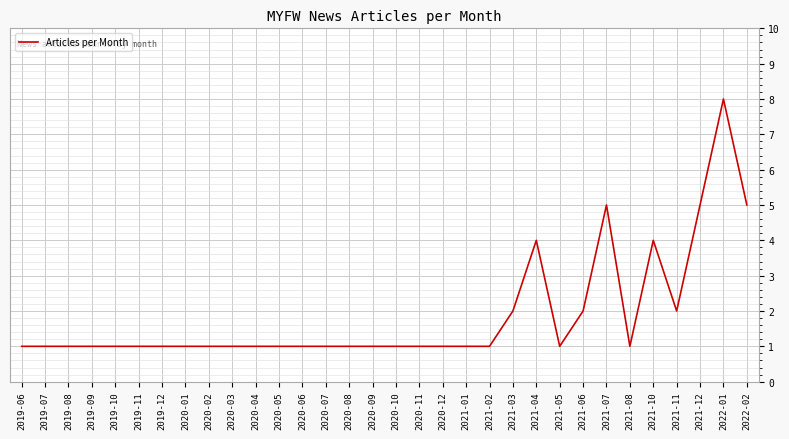

What position from the left is 2021-06?

25